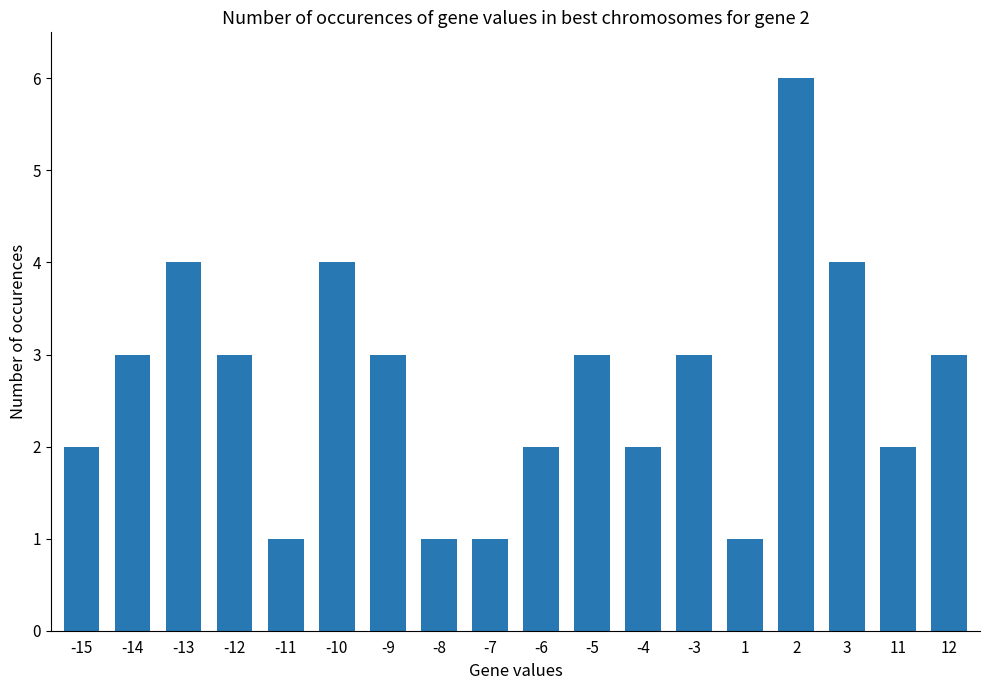

Count the number of categories in the chart.

18